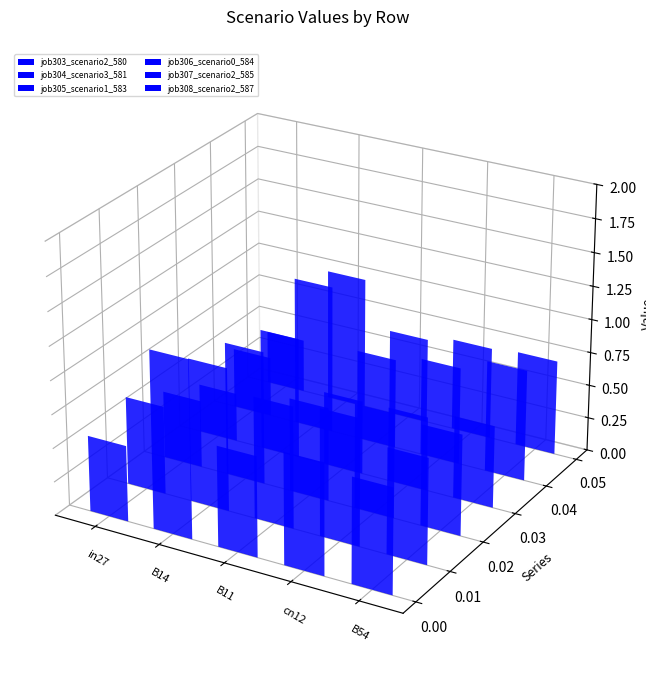

Which category has the lowest value across all series?

in27